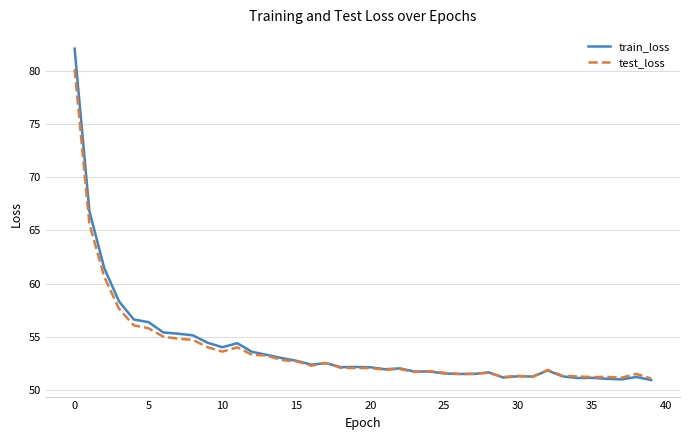

Which series has the widest spread of values?

train_loss